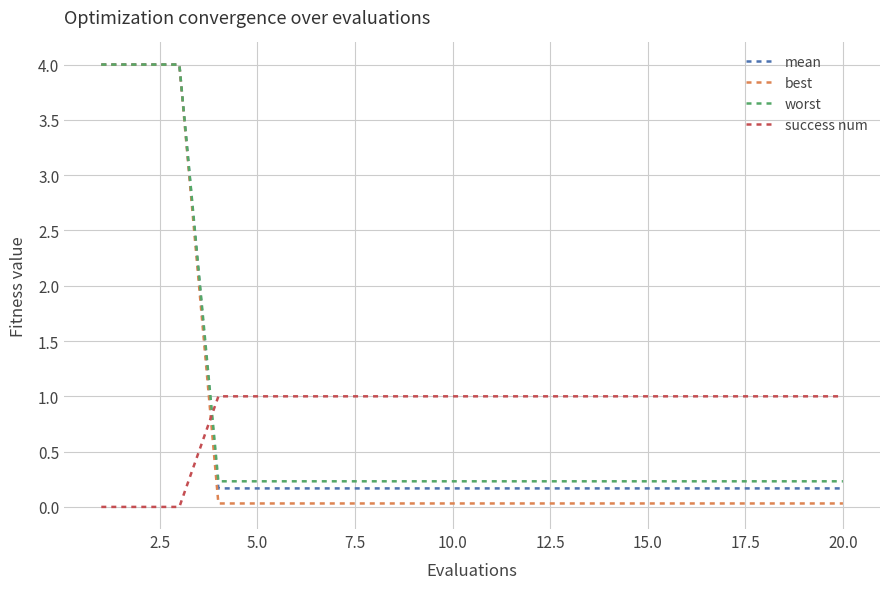

What is the sum of all best values?

12.5